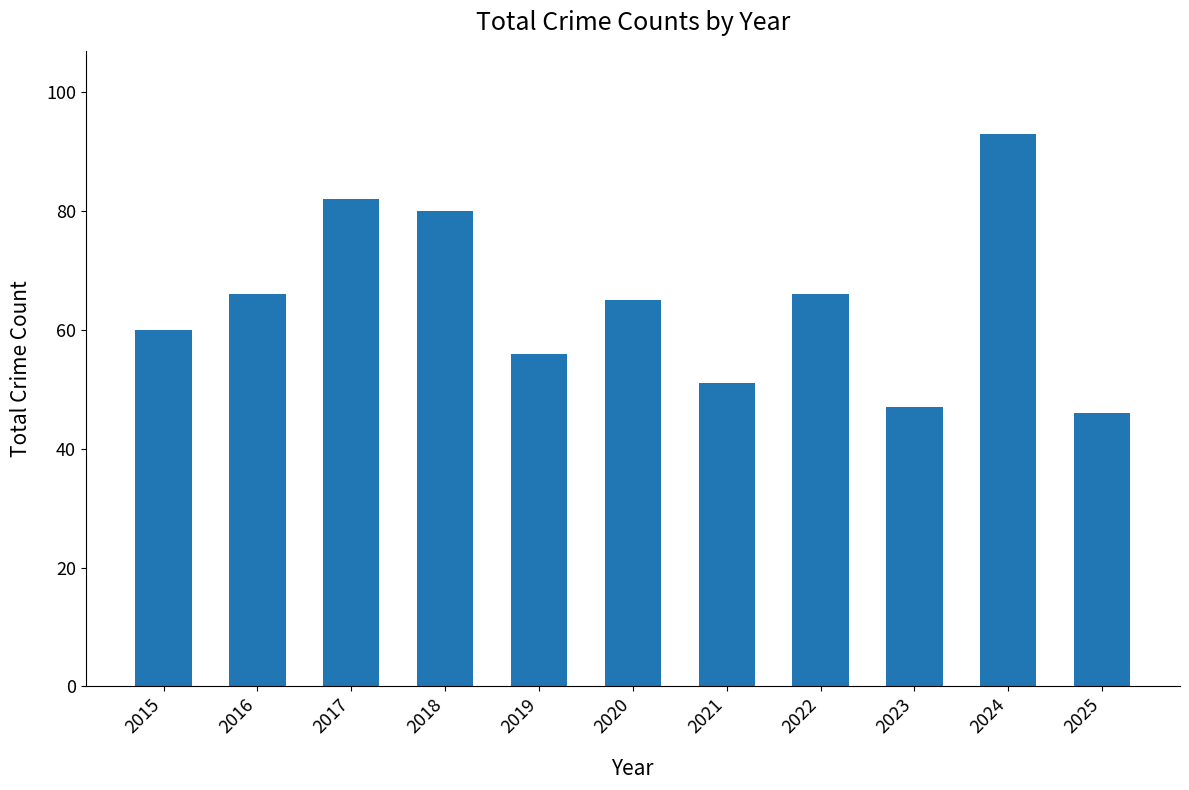

Reading left to right, extract all data points from this chart.

60	66	82	80	56	65	51	66	47	93	46